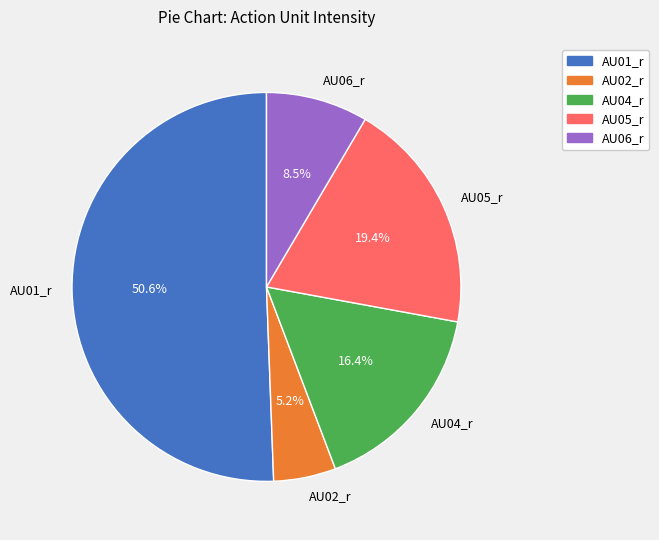

To the nearest percent, what is the difference between the largest and smallest slice percentages?

45%